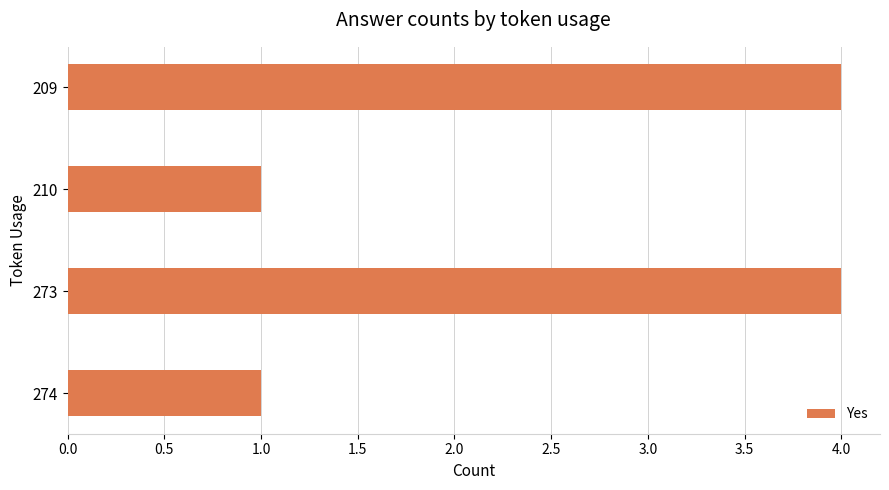

What is the value of the 2nd bar from the top?

1